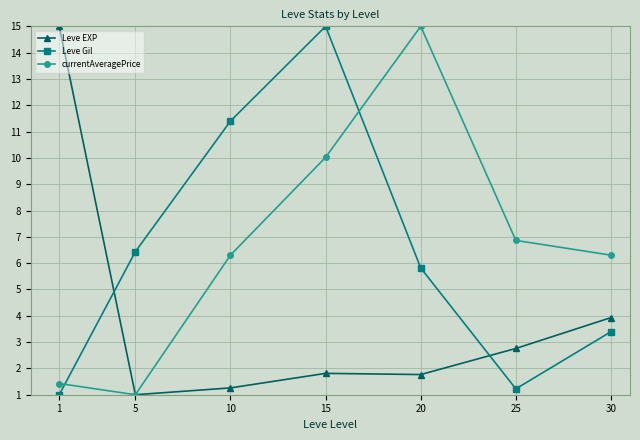

How many times do currentAveragePrice and Leve Gil cross each other?

2